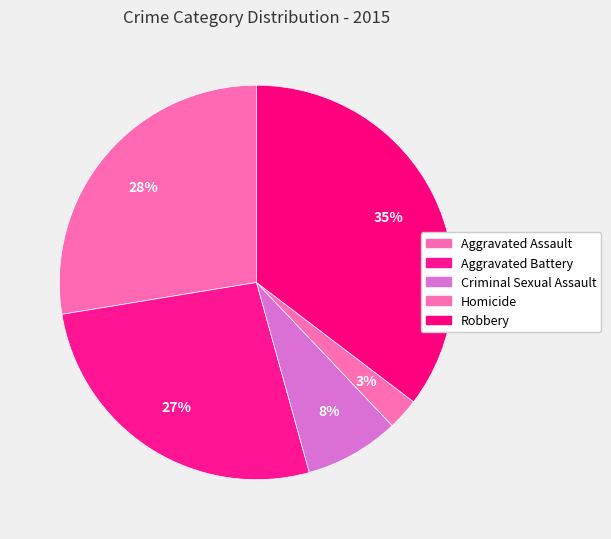

To the nearest percent, what is the average slice percentage?

20%